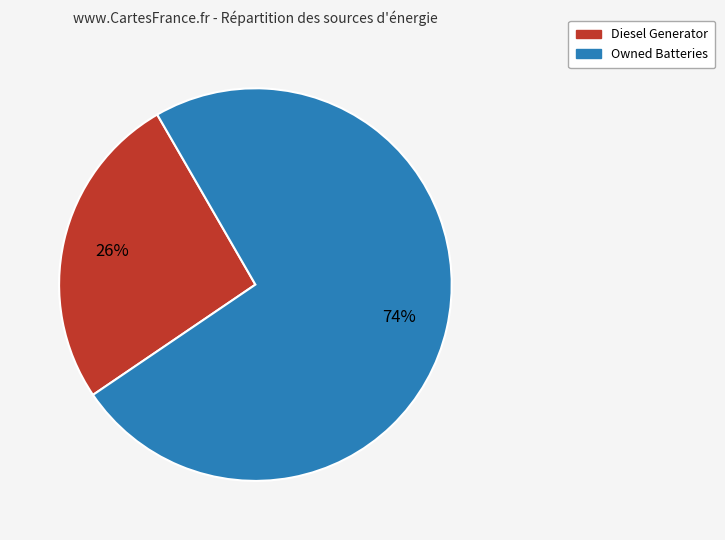

What percentage is the Diesel Generator slice, to the nearest percent?

26%